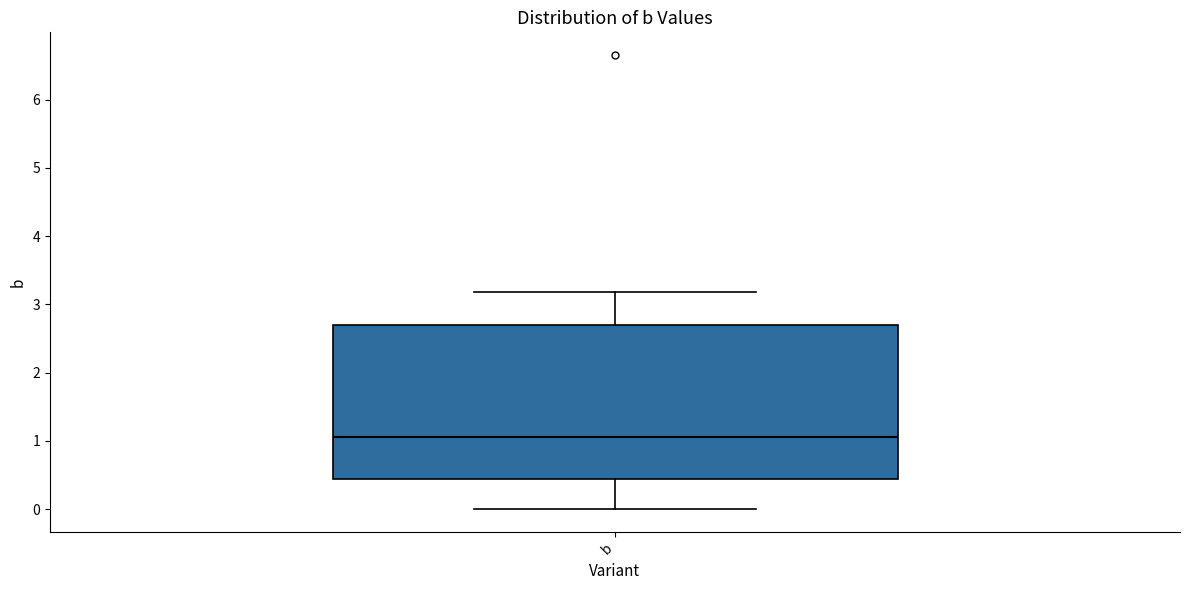

Transcribe this box plot: give where the median line is, the range the box spans, and where the two whiskers end, as read against the y-axis. The values are not printed on the chart, so give them approximately, as read against the axis.

median 1.1, box 0.4 to 2.7, whiskers 0.0 to 3.2